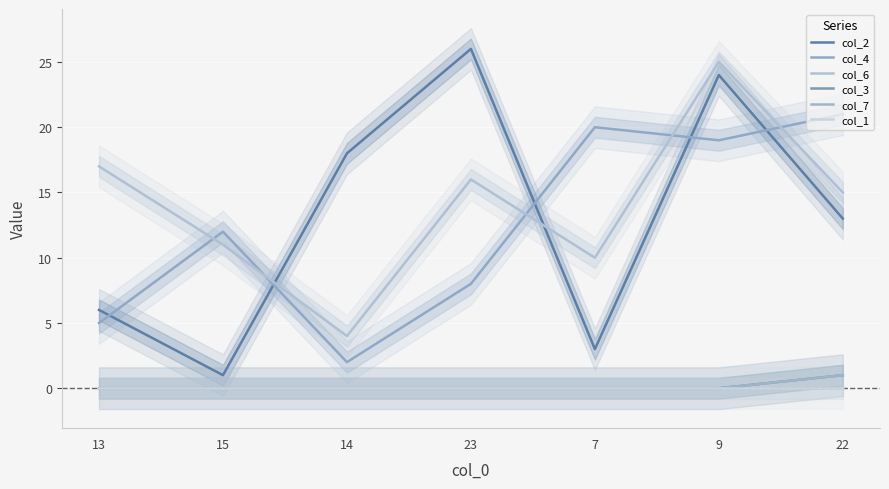

Reading left to right, extract all data points from this chart.

col_2: 6	1	18	26	3	24	13
col_4: 5	12	2	8	20	19	21
col_6: 17	11	4	16	10	25	15
col_3: 0	0	0	0	0	0	1
col_7: 0	0	0	0	0	0	1
col_1: 0	0	0	0	0	0	0